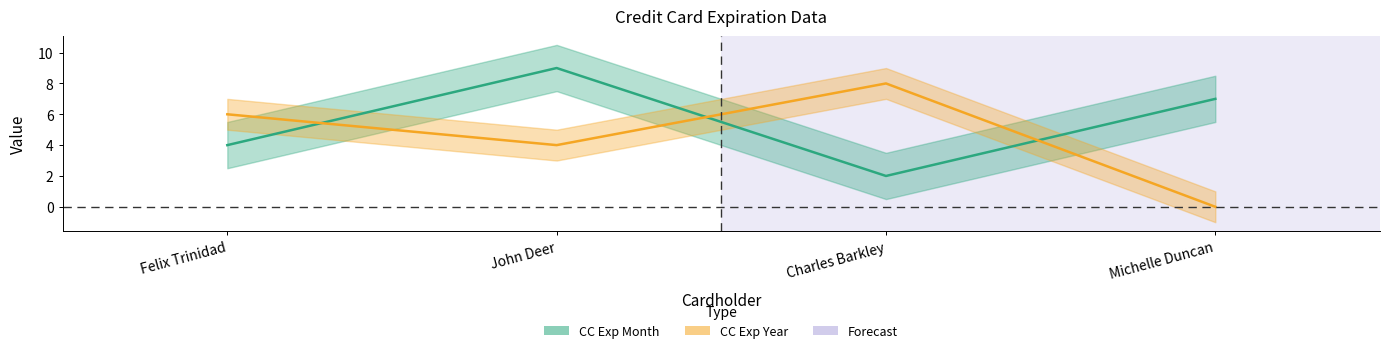

Reading left to right, extract all data points from this chart.

CC Exp Month: 4	9	2	7
CC Exp Year: 6	4	8	0